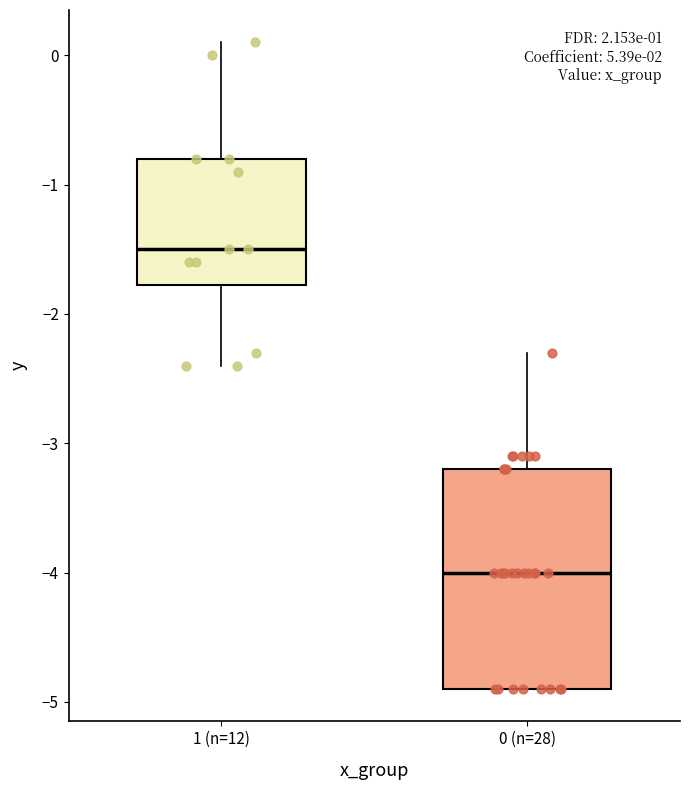

Where does the lower whisker of the box for 1 (n=12) end on the y-axis? The values are not printed on the chart, so give them approximately, as read against the axis.

-2.4